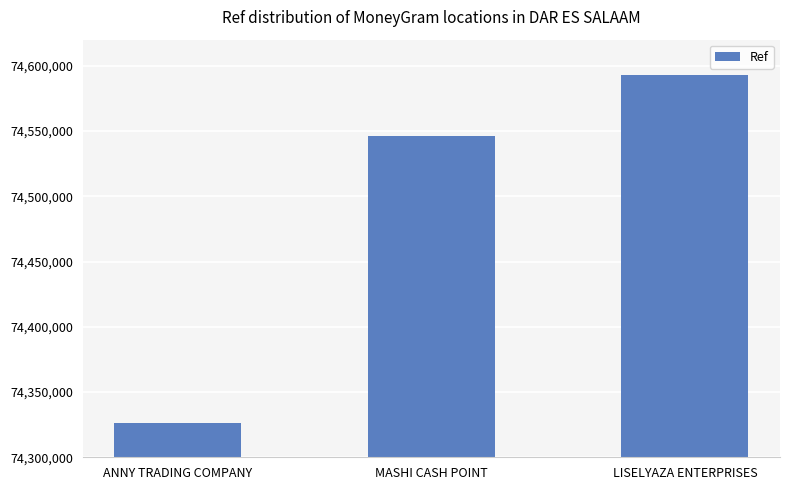

Which category has the highest value across all series?

LISELYAZA ENTERPRISES